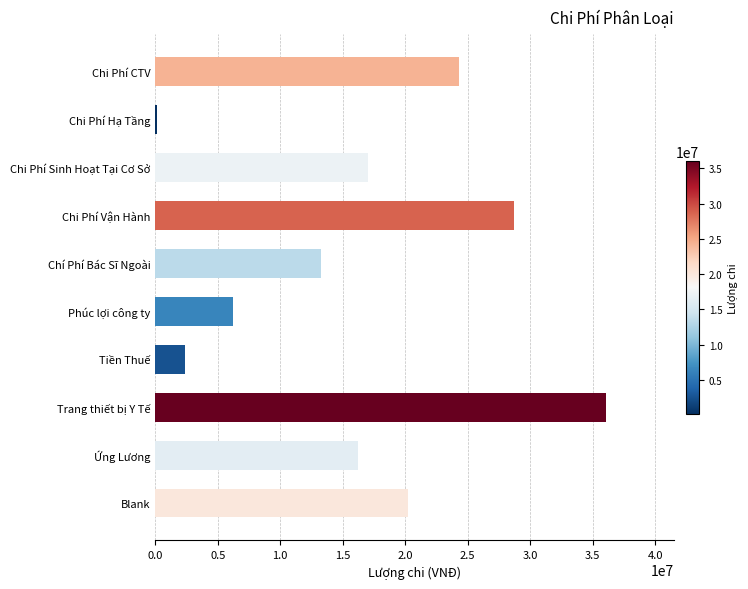

Does the chart contain stacked bars?

No